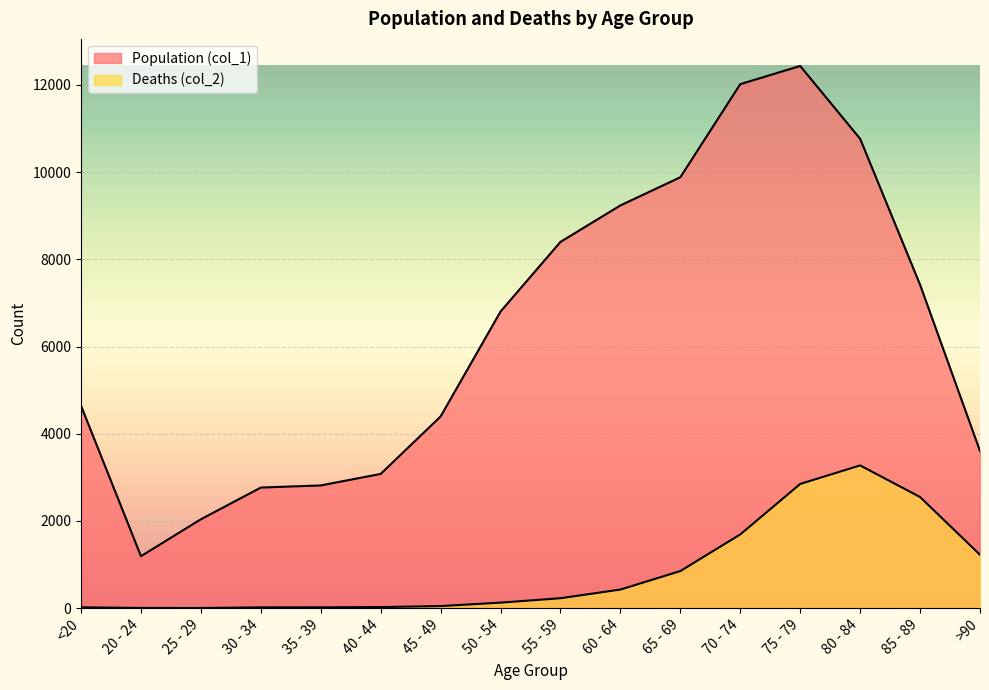

Between 25 - 29 and 55 - 59, which series saw the biggest shift?

Population (col_1)